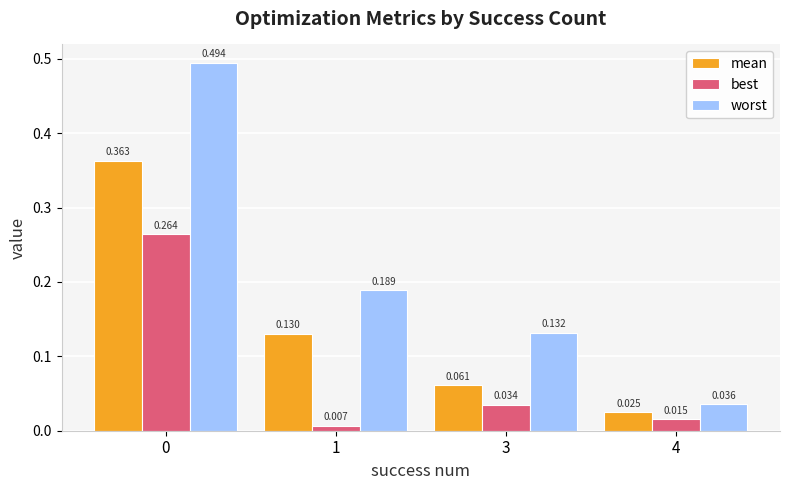

At how many categories does at least one series exceed 0?

4